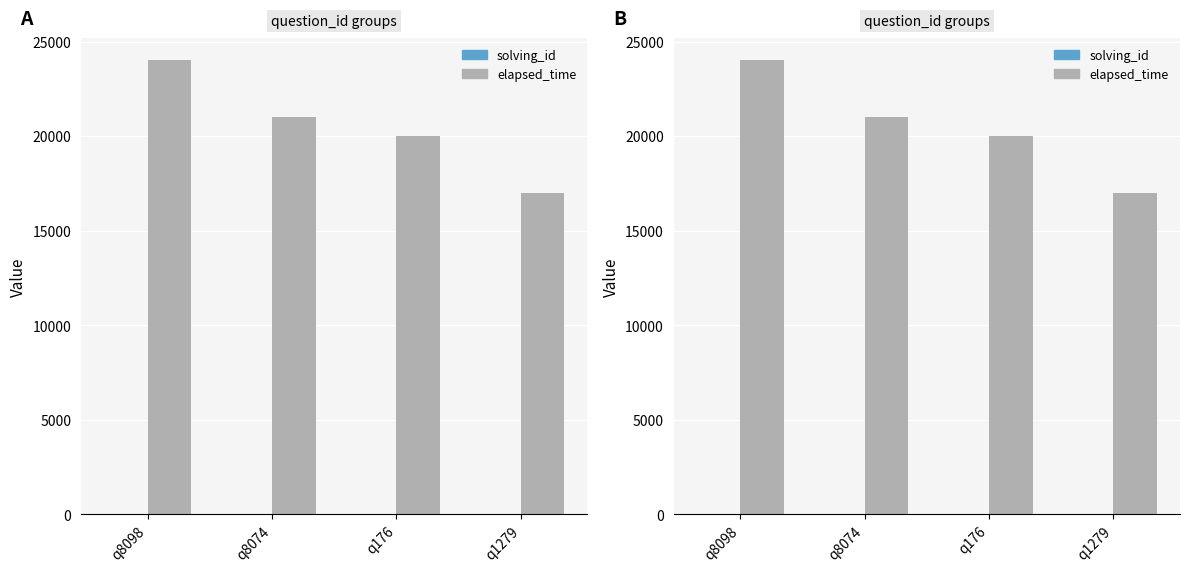

Which category has the lowest value in the elapsed_time series?

q1279